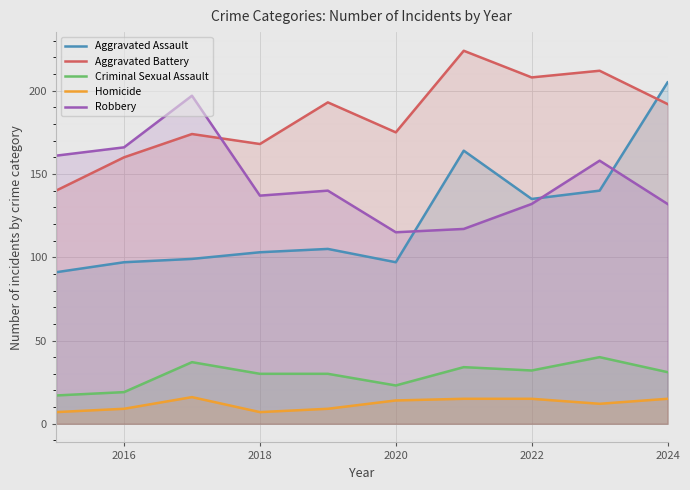

What is the greatest value displayed?

224